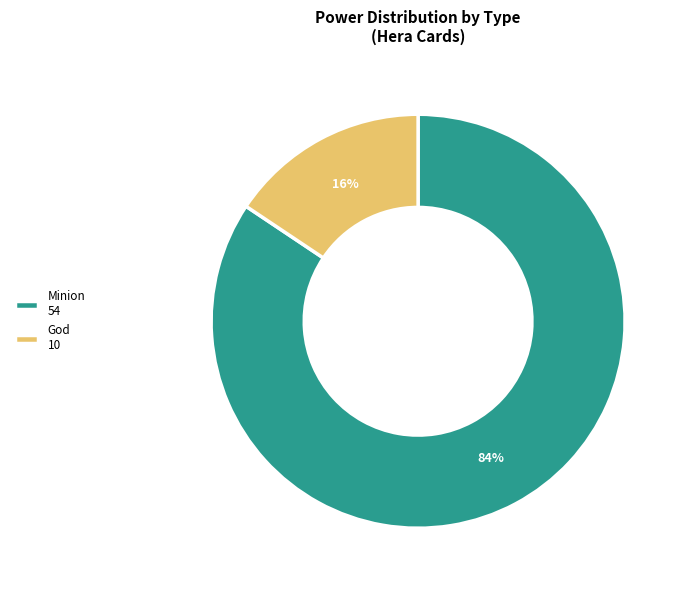

How many segments does this pie chart have?

2